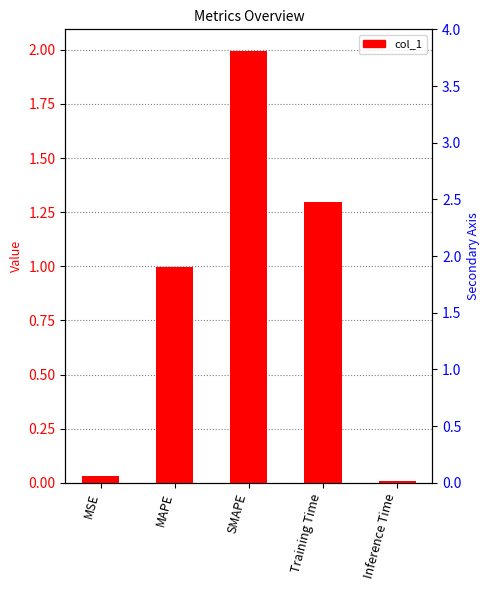

Is it true that the value at MSE is 0.0?

False